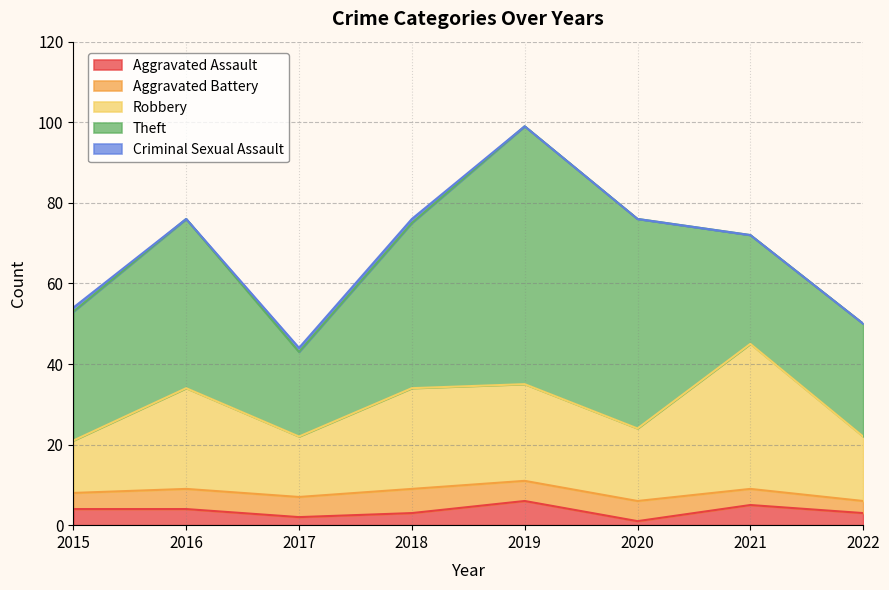

What is the difference between the Criminal Sexual Assault values at 2017 and 2020?

1